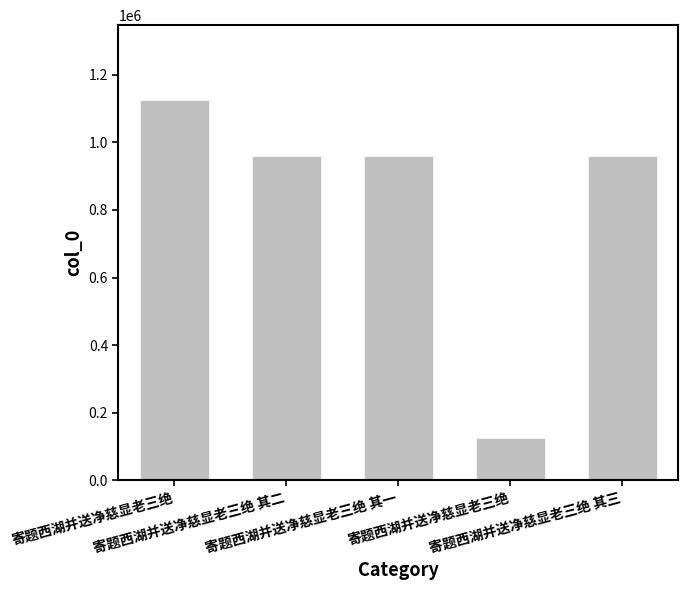

Between 寄题西湖并送净慈显老三绝 其三 and 寄题西湖并送净慈显老三绝 其一, which is larger?

寄题西湖并送净慈显老三绝 其三